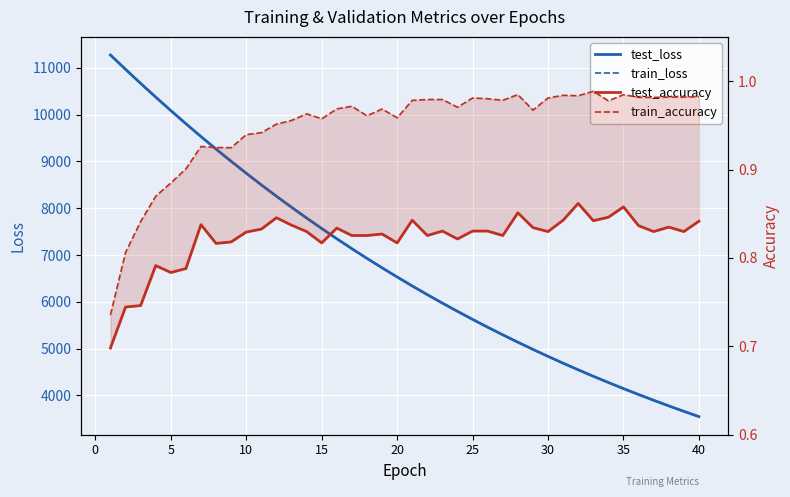

True or false: train_loss and train_accuracy intersect in this chart.

False